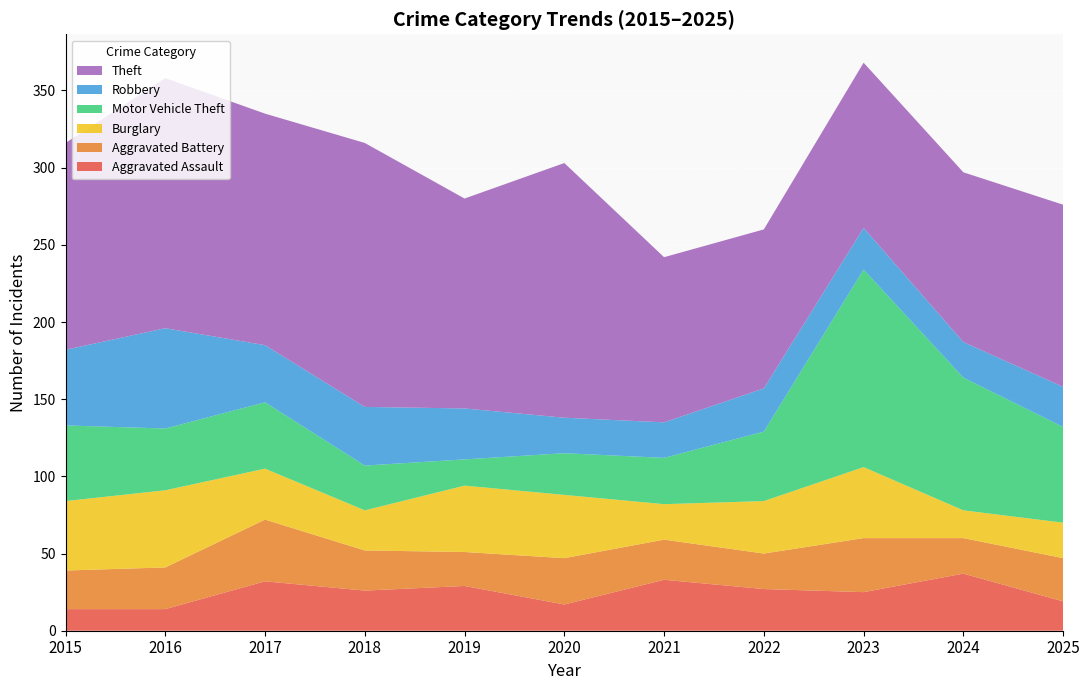

Reading left to right, extract all data points from this chart.

Aggravated Assault: 2015=14	2016=14	2017=32	2018=26	2019=29	2020=17	2021=33	2022=27	2023=25	2024=37	2025=19
Aggravated Battery: 2015=25	2016=27	2017=40	2018=26	2019=22	2020=30	2021=26	2022=23	2023=35	2024=23	2025=28
Burglary: 2015=45	2016=50	2017=33	2018=26	2019=43	2020=41	2021=23	2022=34	2023=46	2024=18	2025=23
Motor Vehicle Theft: 2015=49	2016=40	2017=43	2018=29	2019=17	2020=27	2021=30	2022=45	2023=128	2024=86	2025=62
Robbery: 2015=49	2016=65	2017=37	2018=38	2019=33	2020=23	2021=23	2022=28	2023=27	2024=23	2025=26
Theft: 2015=134	2016=162	2017=150	2018=171	2019=136	2020=165	2021=107	2022=103	2023=107	2024=110	2025=118